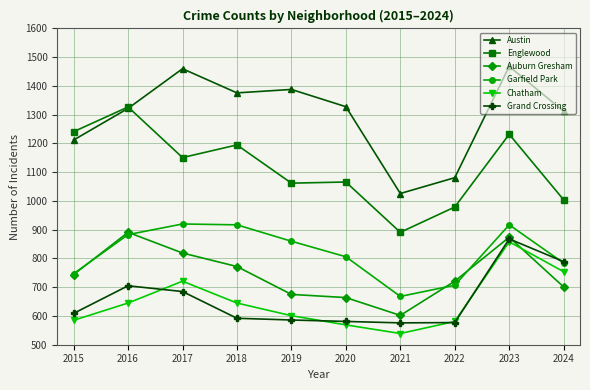

What is the difference between the highest and lowest values at 2015?

656